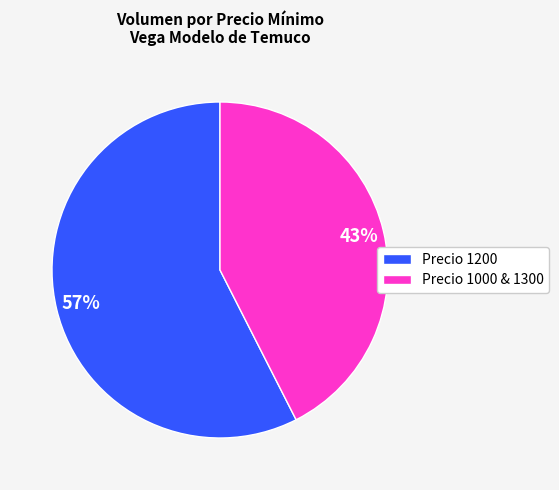

Which category has the smallest portion of the pie?

Precio 1000 & 1300